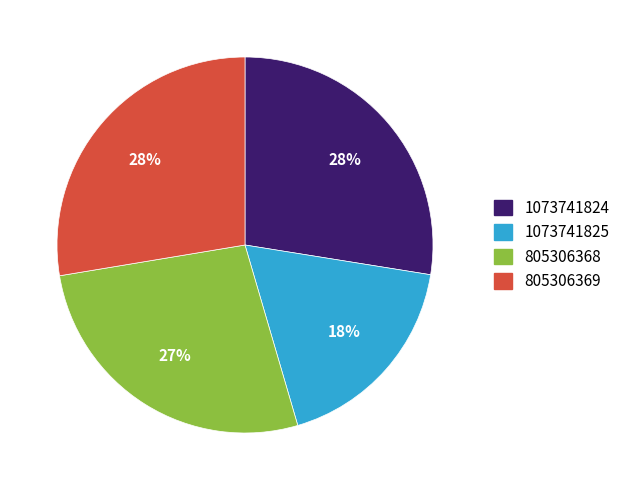

Approximately how many times larger is the value at 1073741824 compared to 805306368?

1.0